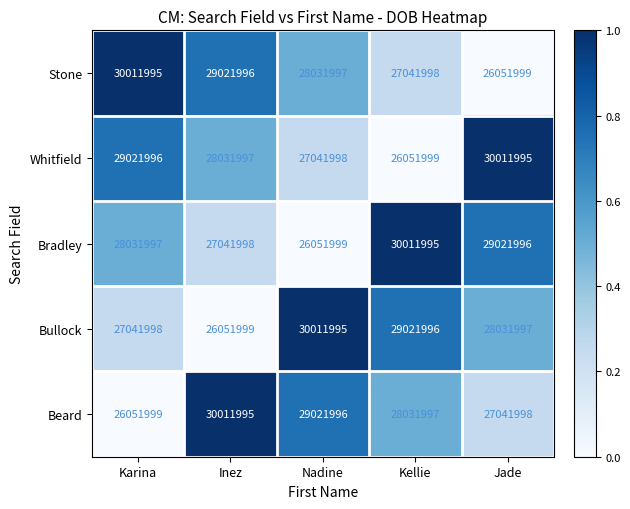

Rank the series at Karina from highest to lowest value.

Stone, Whitfield, Bradley, Bullock, Beard